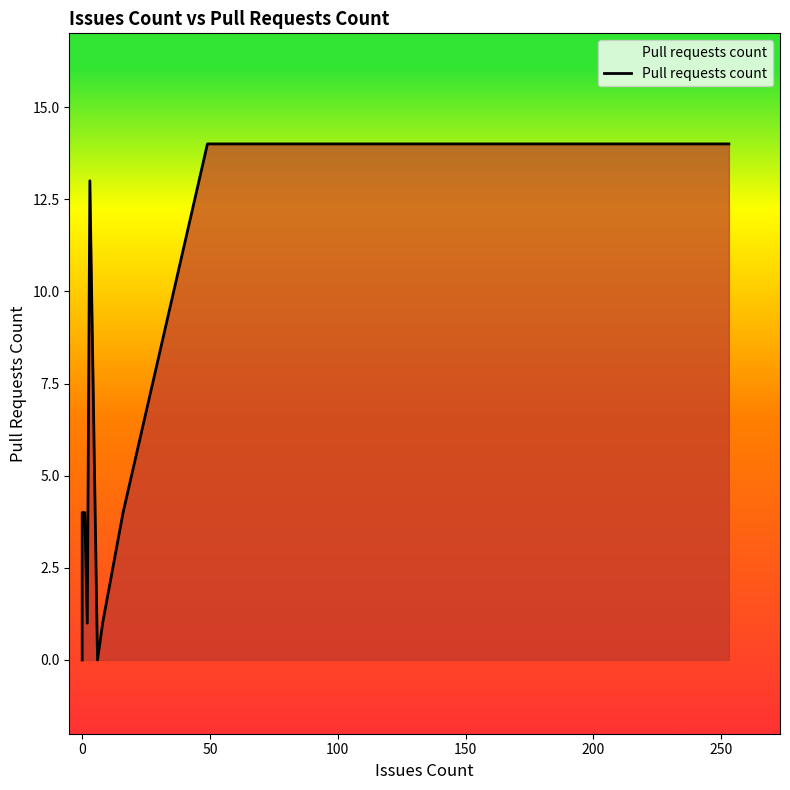

The chart shows a value of -7 at 0. True or false?

False